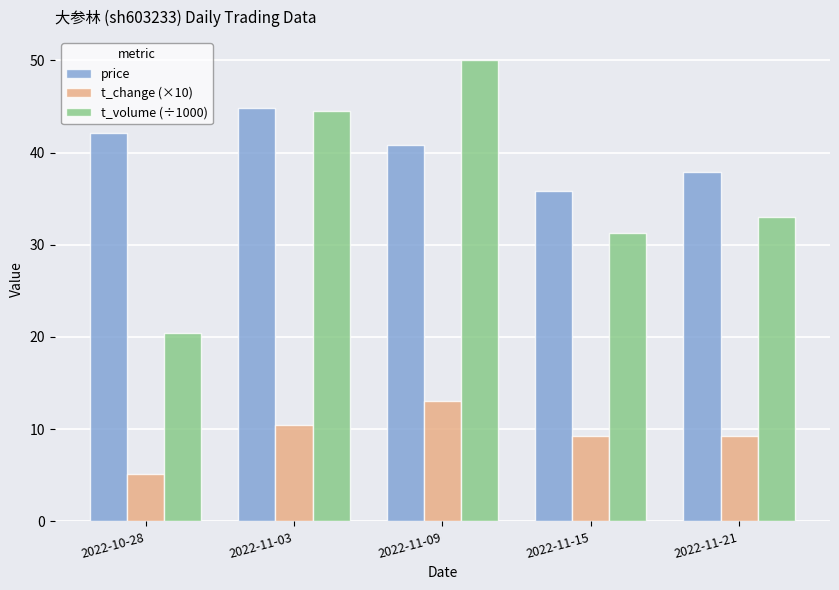

At which label is t_volume (÷1000) closest to 35?

2022-11-21